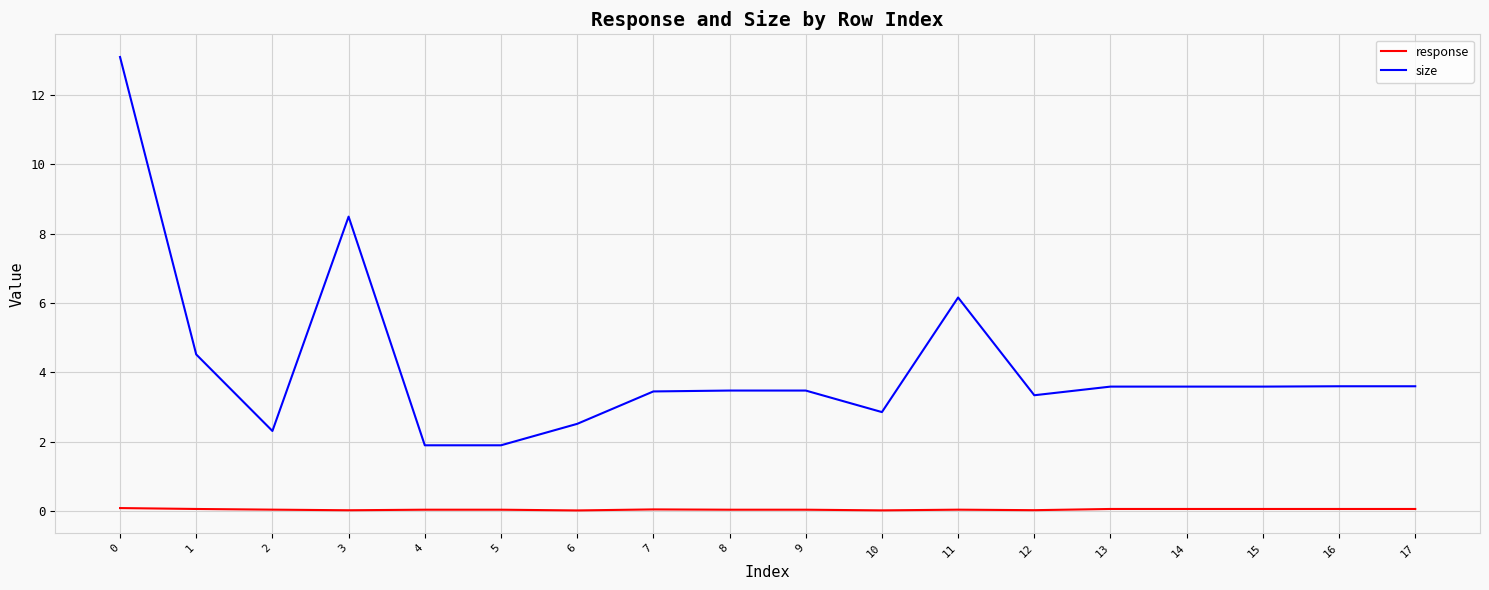

Is the value of response at 2 greater than the value of size at 7?

No